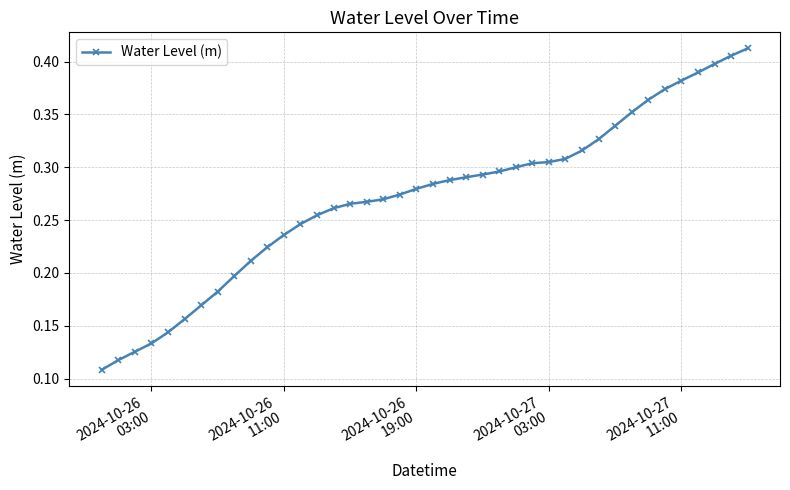

Count the values in the range 0 to 1.

40